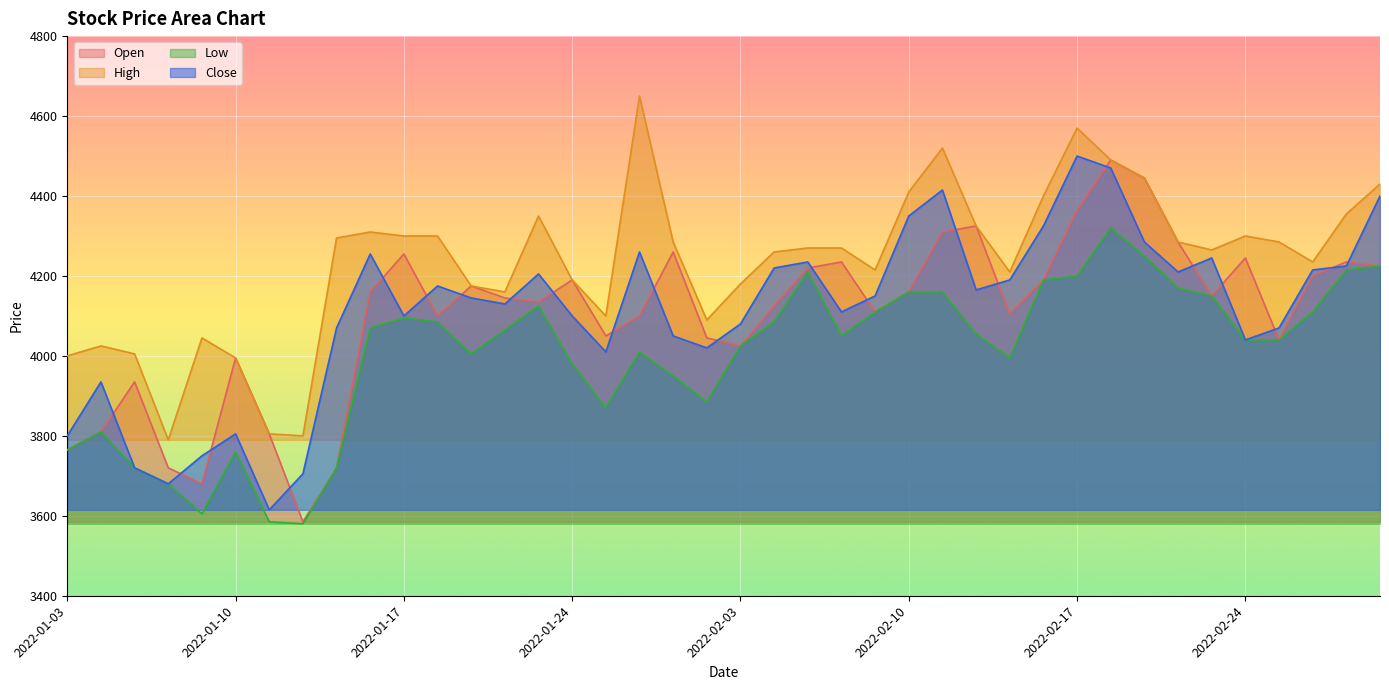

True or false: Open and High intersect in this chart.

False